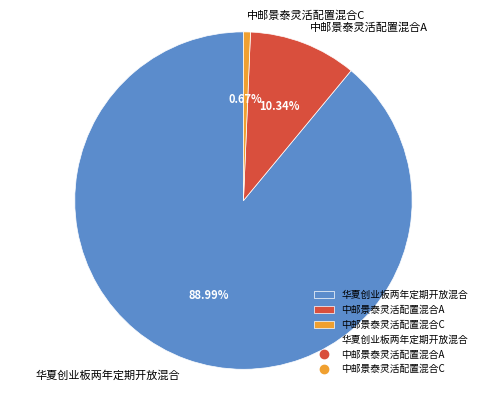

Which category accounts for the majority?

华夏创业板两年定期开放混合